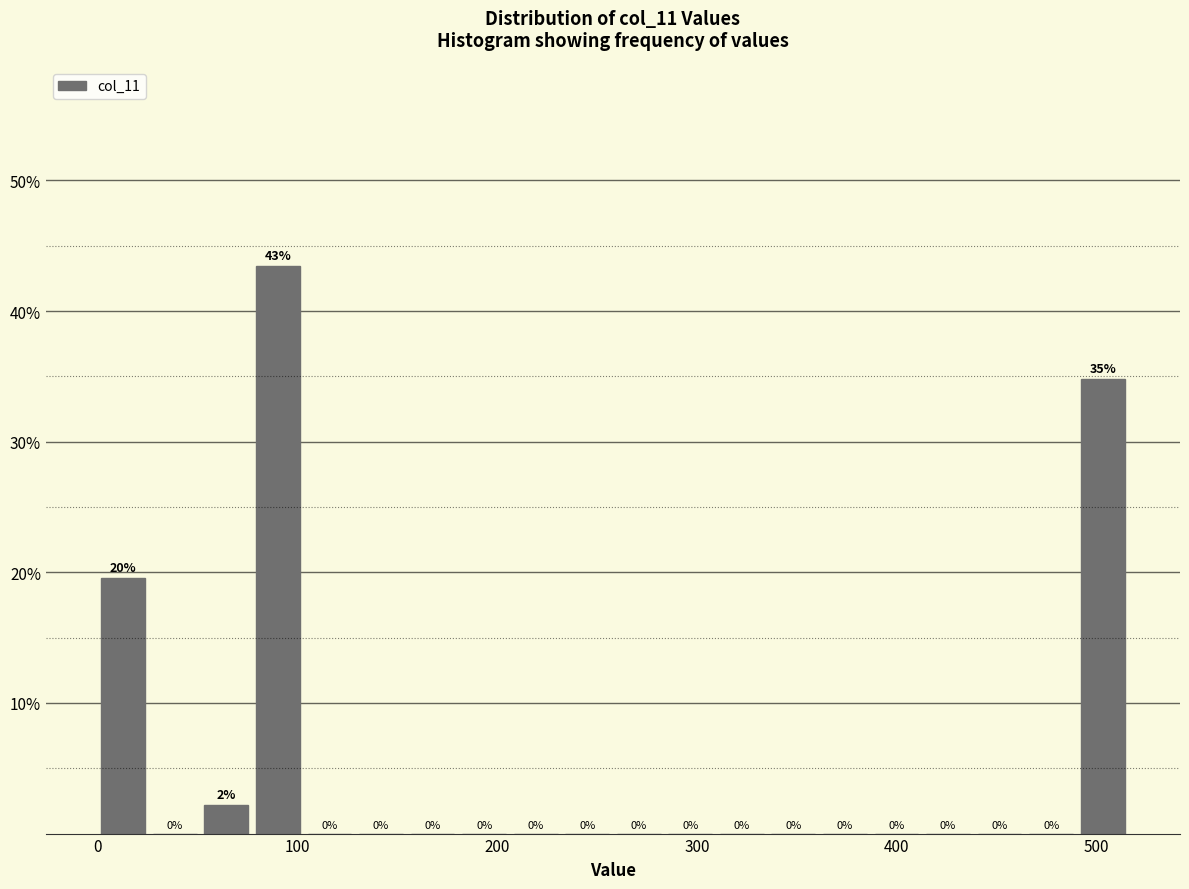

Around what value on the x-axis is the tallest bar? Give the approximate position of its centre, as read against the axis.

90